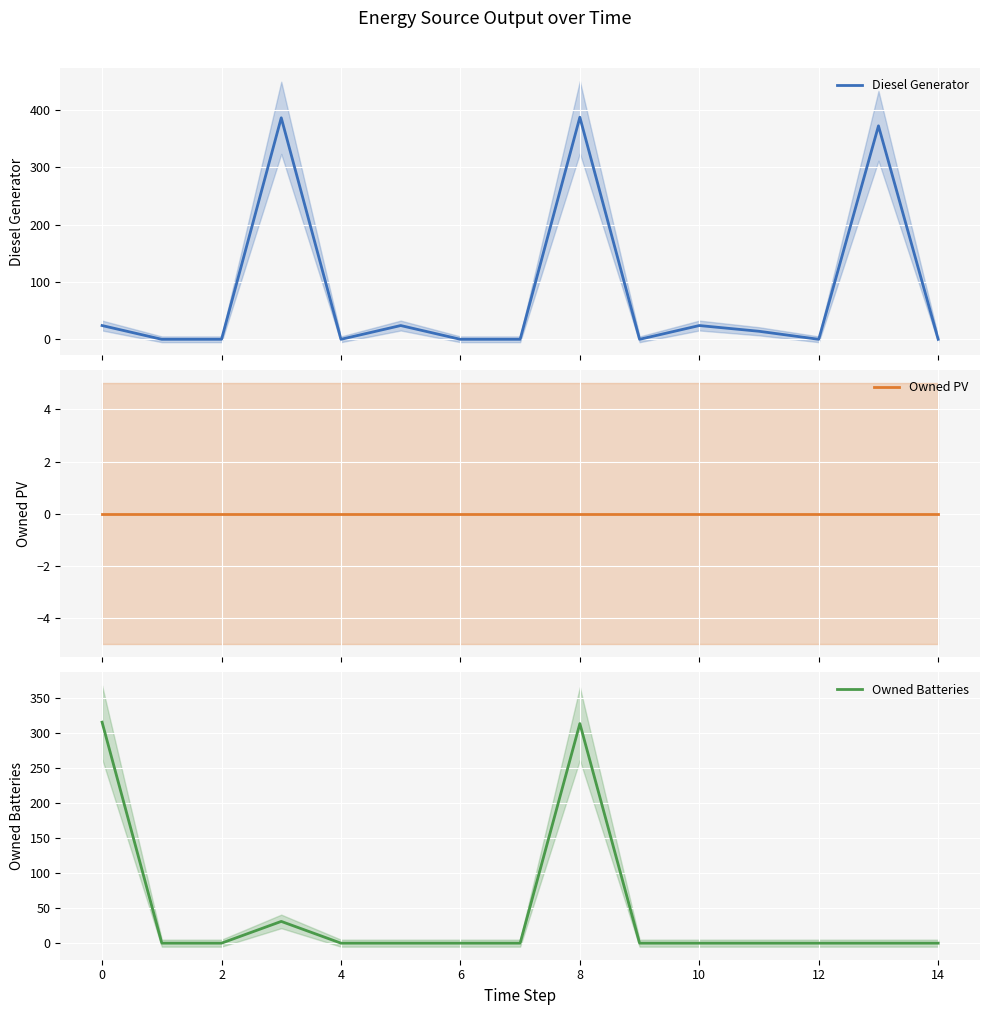

List the series in order of their overall mean, highest first.

Diesel Generator, Owned Batteries, Owned PV